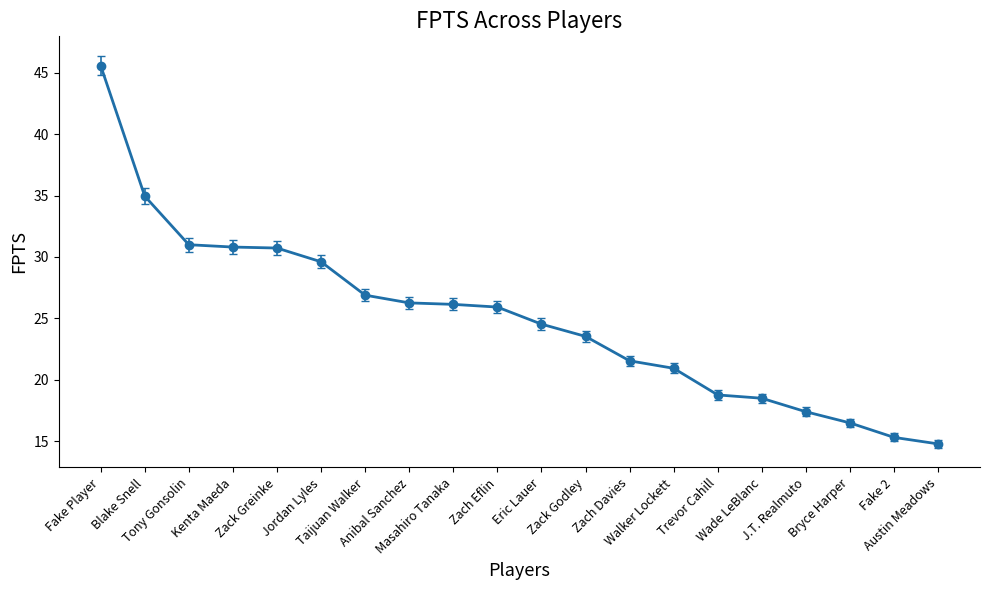

How many categories are shown in the chart?

20